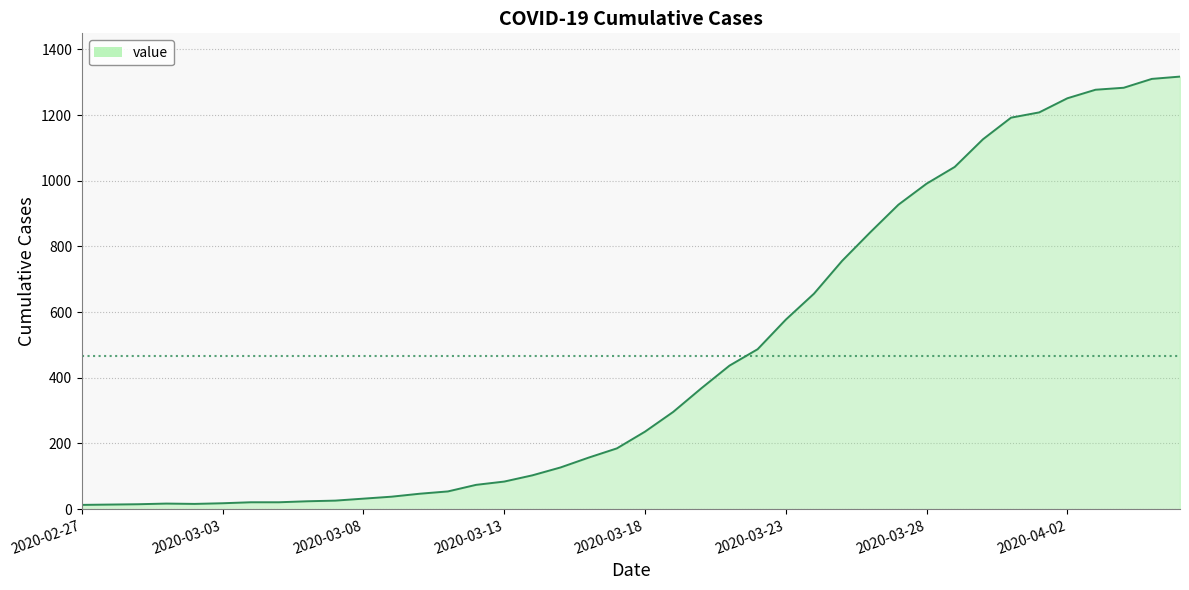

What is the maximum value shown in the chart?

1317